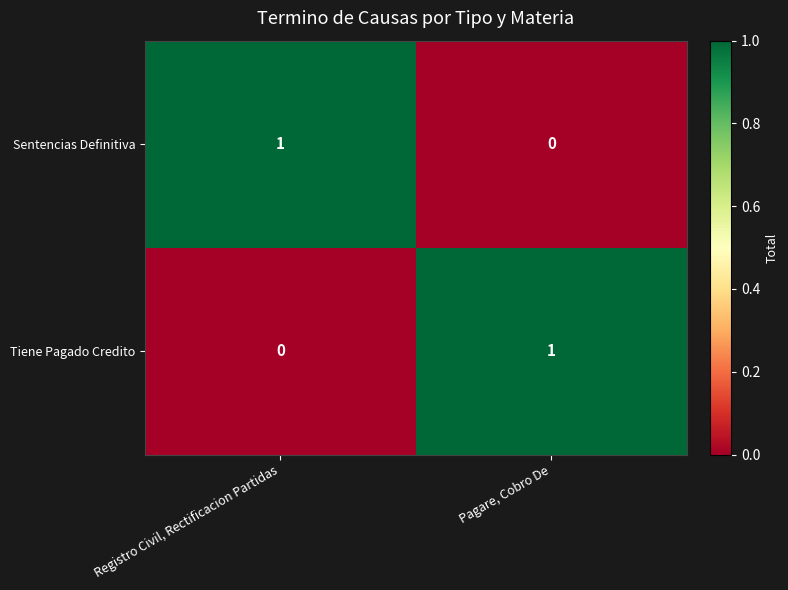

Reading left to right, extract all data points from this chart.

Sentencias Definitiva: 1	0
Tiene Pagado Credito: 0	1